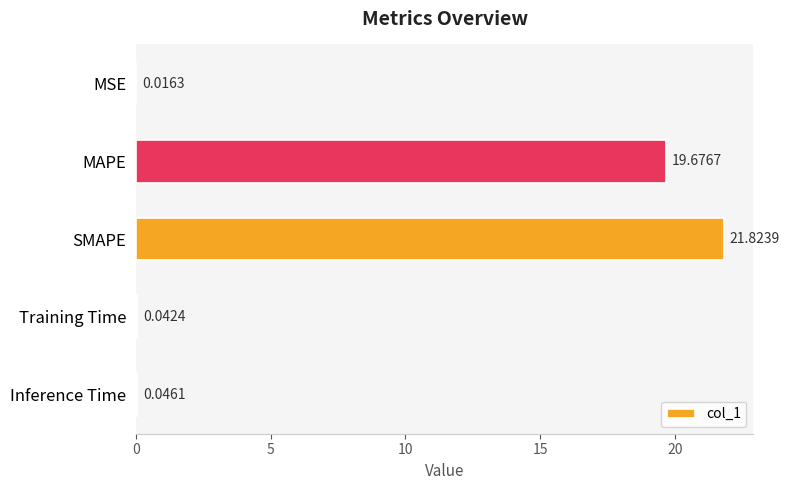

Where is the data nearest to the value 10?

MAPE